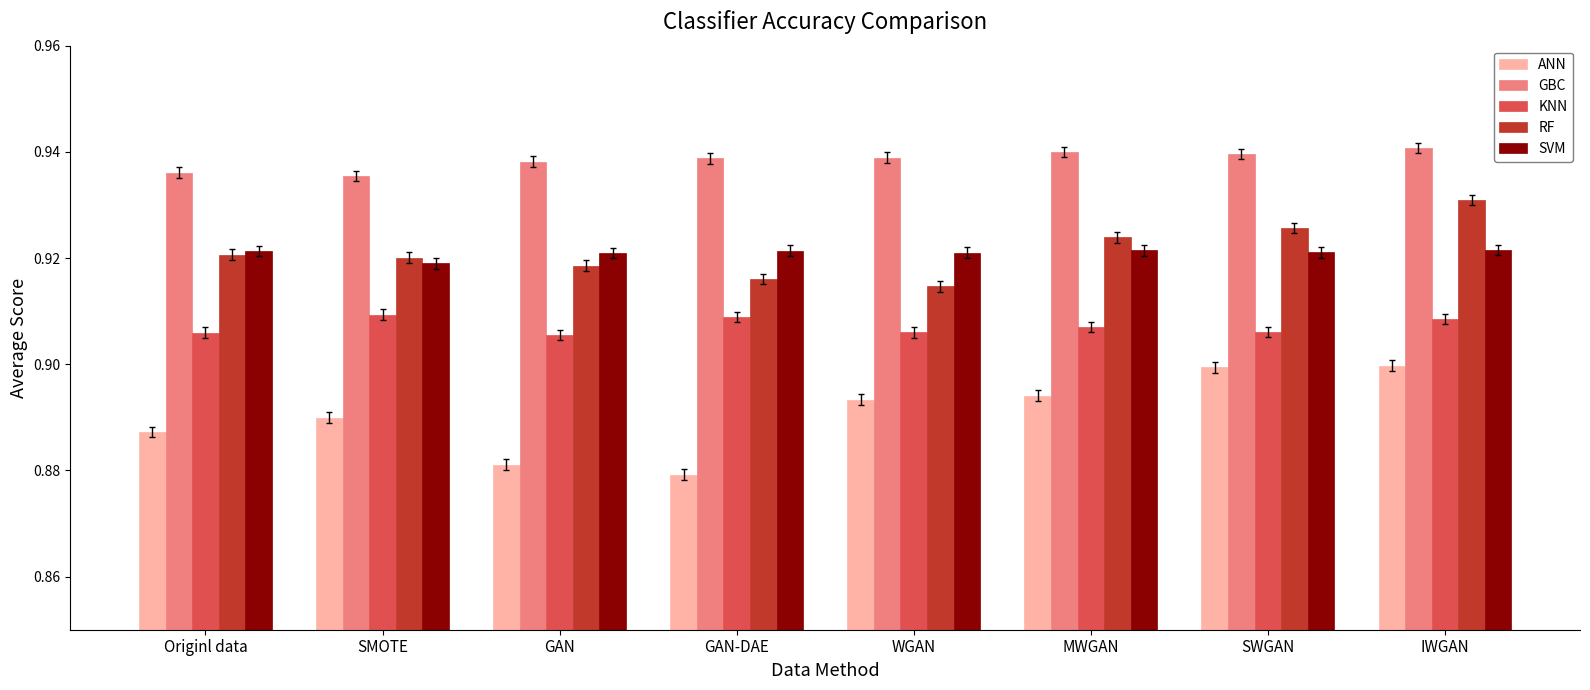

The value of GBC at SWGAN is 0.9. True or false?

True